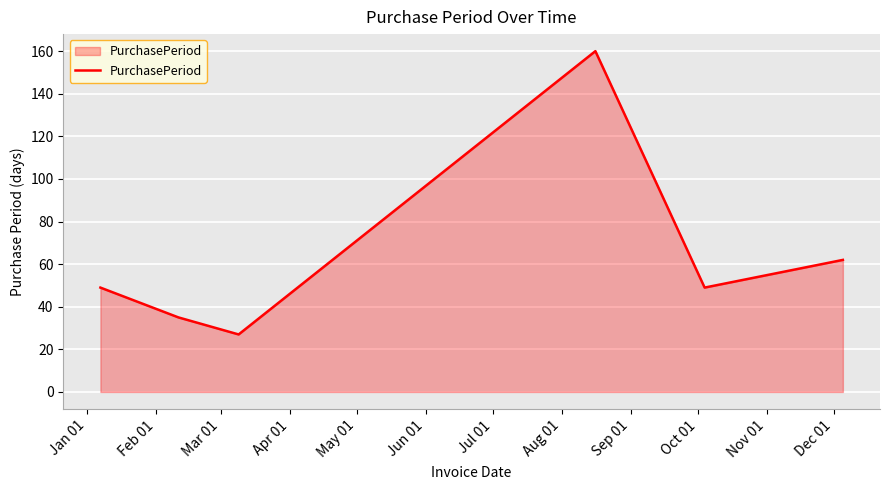

How many interior local peaks (higher than both neighbors) does the data have?

1